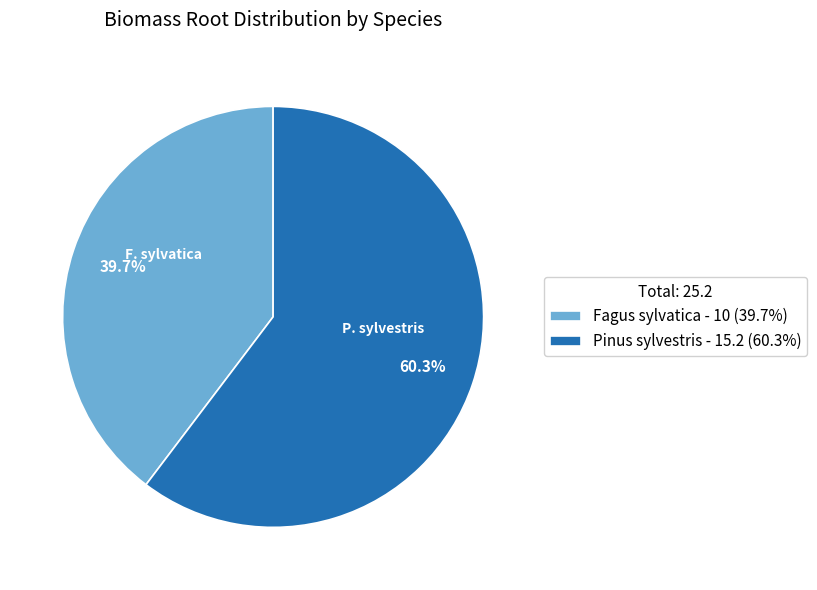

Which slice is the largest?

Pinus sylvestris